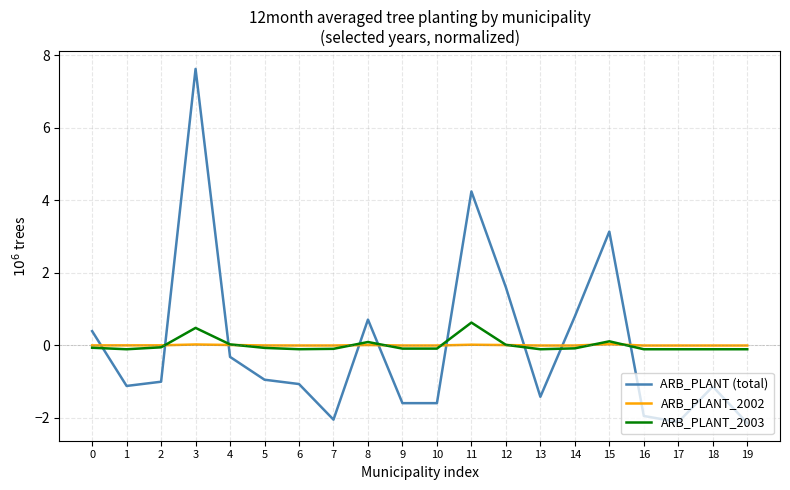

How many positive values does the ARB_PLANT (total) series have?

7